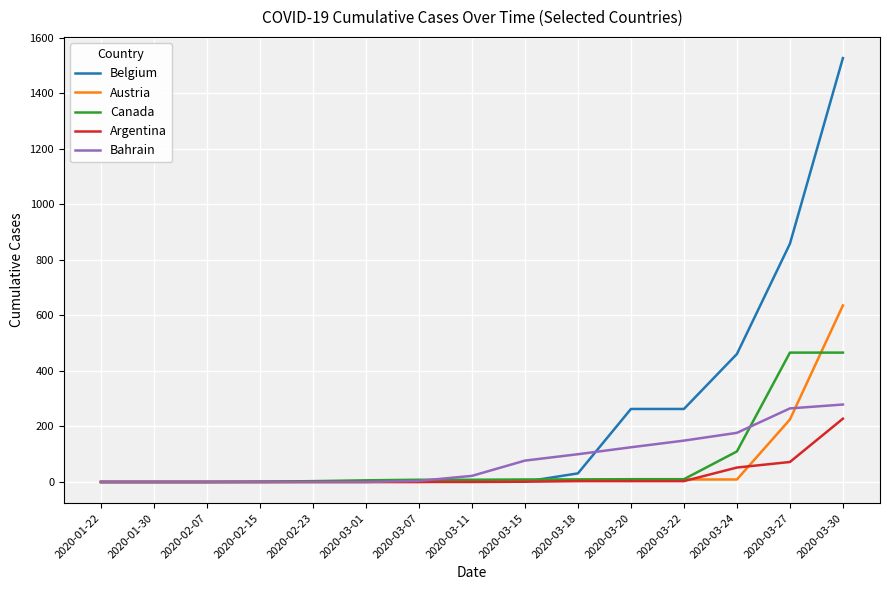

What is the average value of the Argentina series?

24